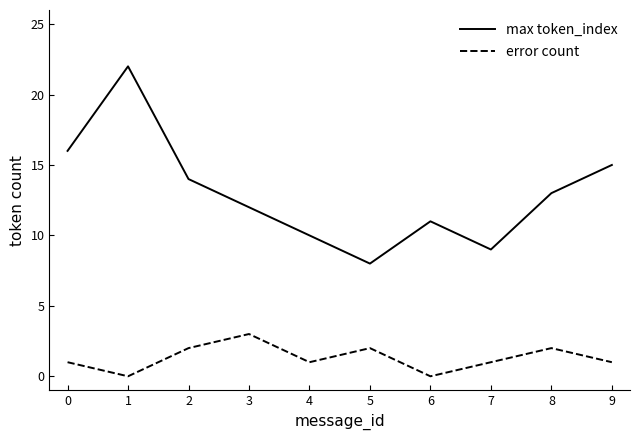

Rank the series by their average value, from lowest to highest.

error count, max token_index